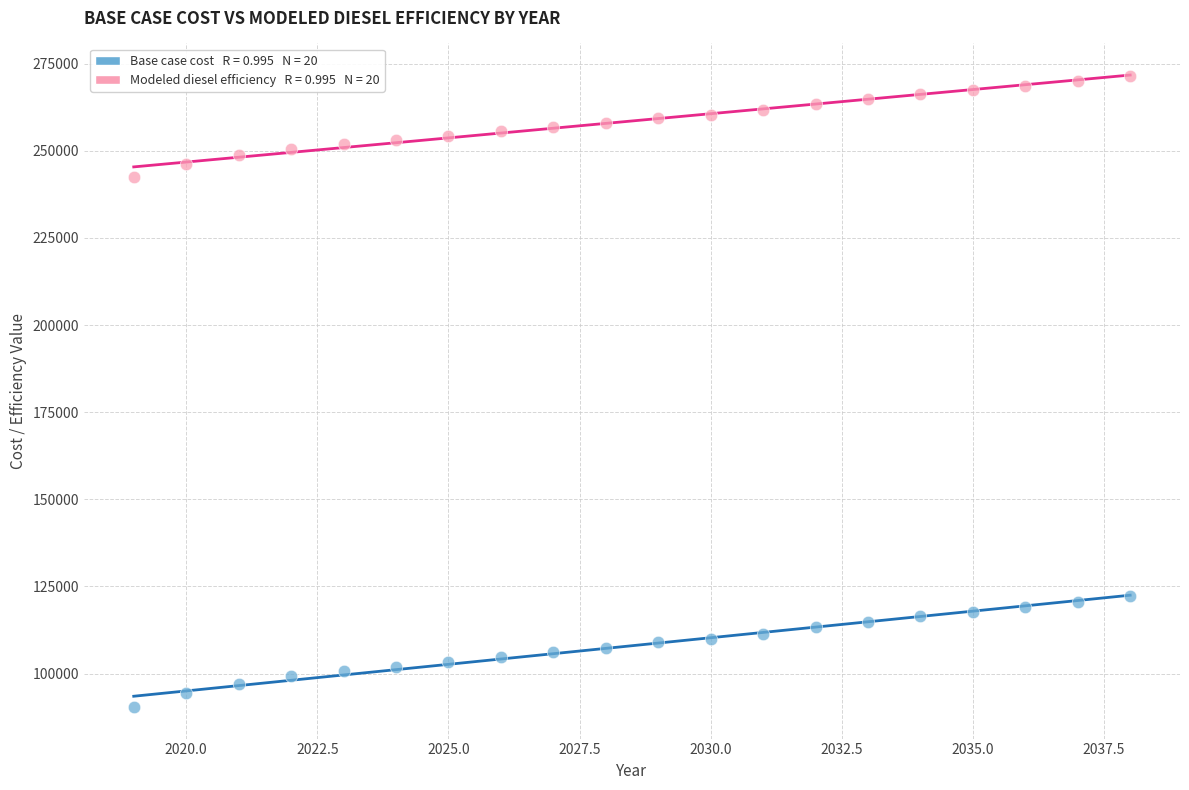

Across all data points, what is the range of Y values (max minus min)?

181192.6